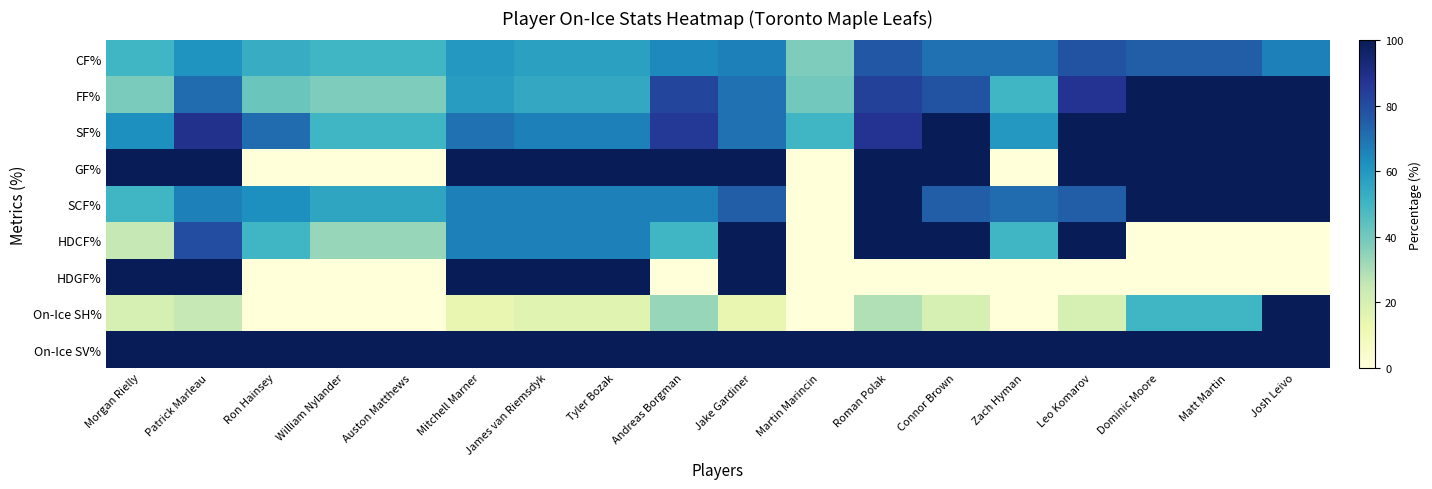

Between William Nylander and Roman Polak, which is larger?

Roman Polak